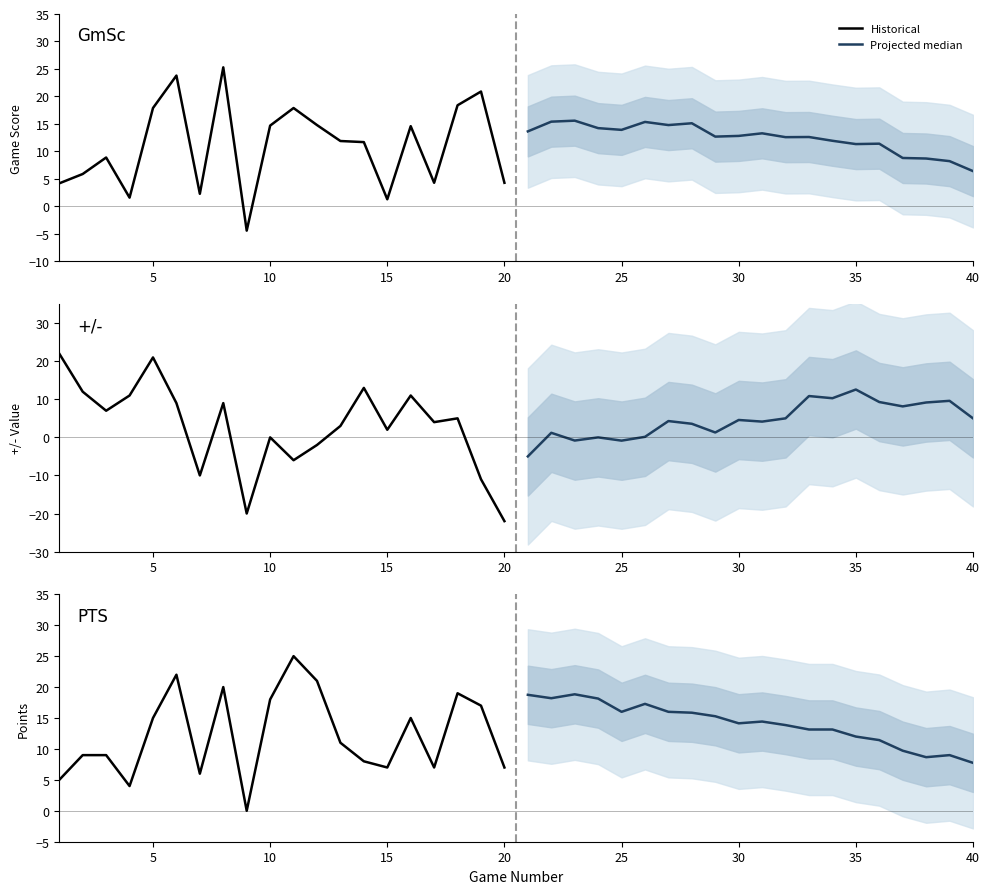

How many positive values does the Historical series have?

19